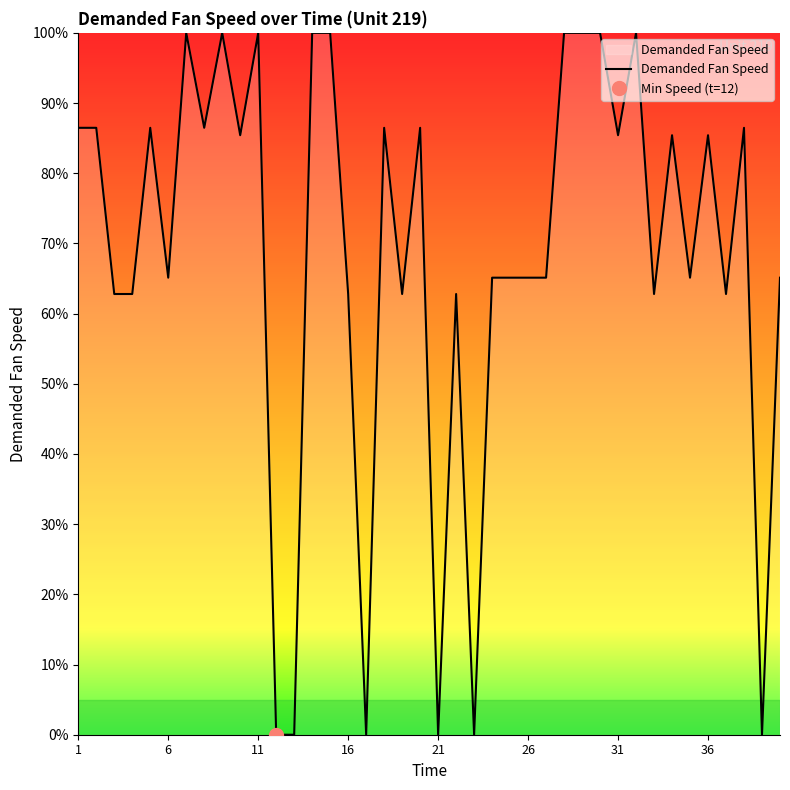

True or false: the data has more than 0 interior local peaks.

True